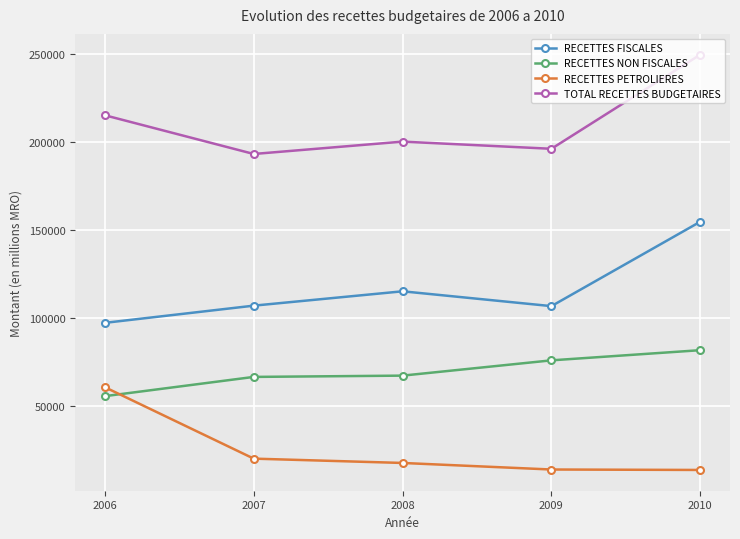

Which series changed the most between 2006 and 2009?

RECETTES PETROLIERES